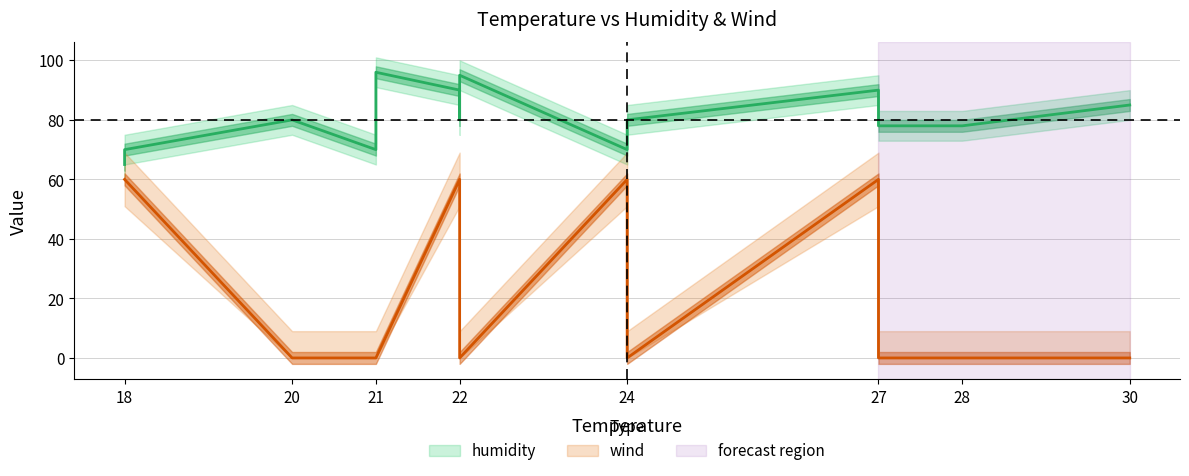

What is the value of the humidity point at the 6th from the left?

90